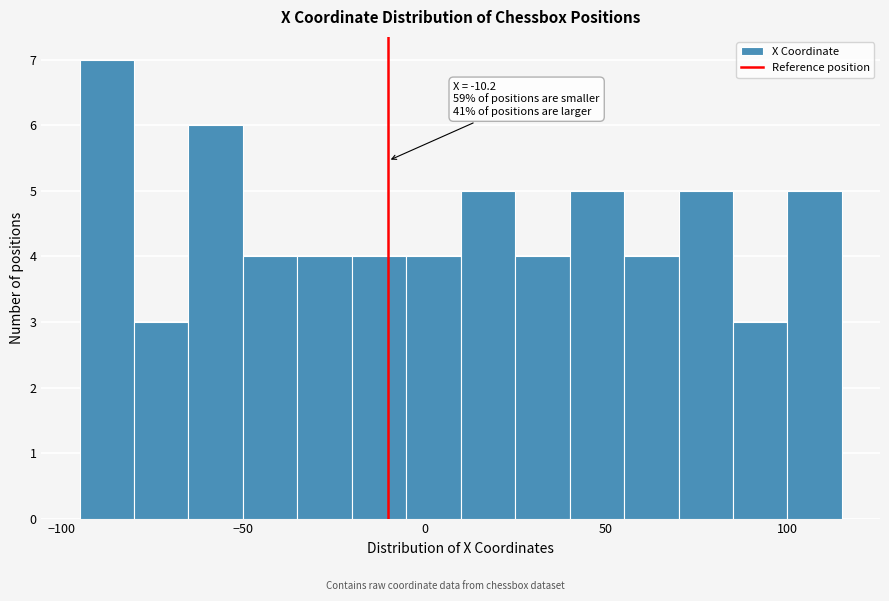

Around what value on the x-axis is the tallest bar? Give the approximate position of its centre, as read against the axis.

-85